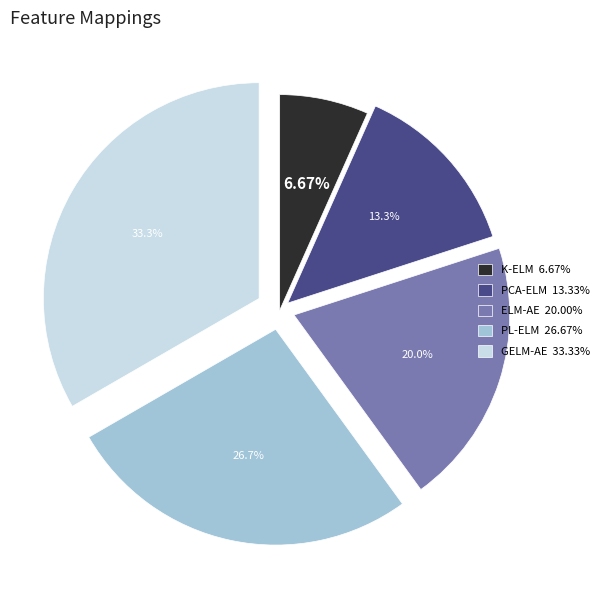

Do PCA-ELM and K-ELM together represent more than half of the pie?

No